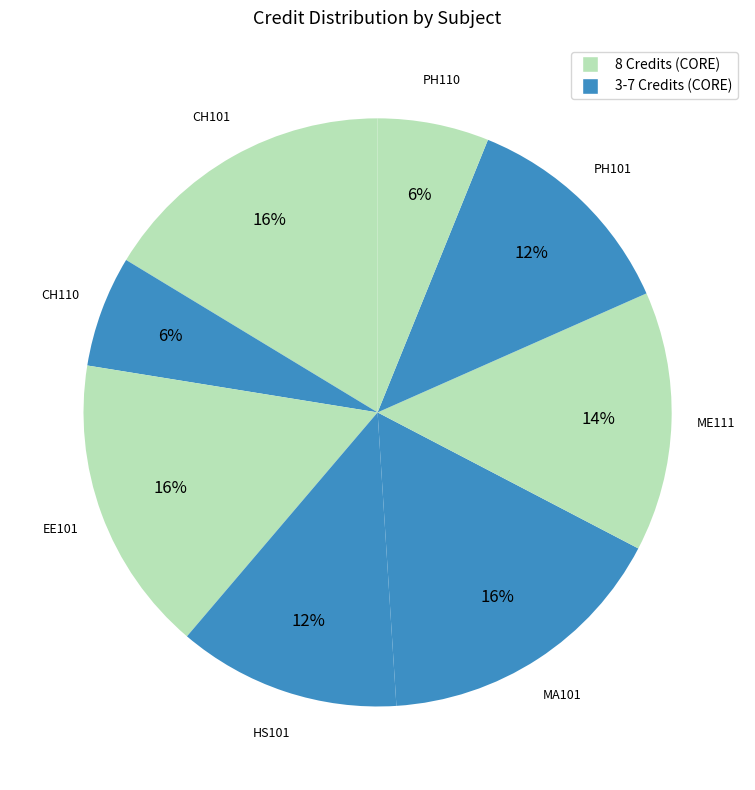

How many slices are in this pie chart?

8